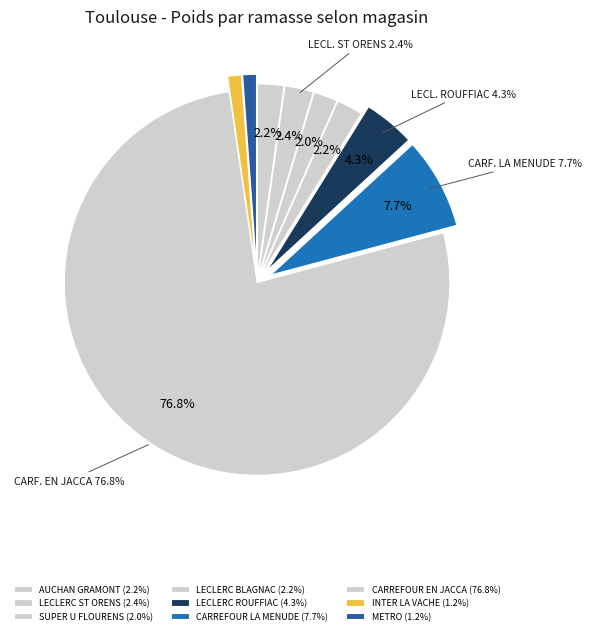

To the nearest percent, what is the average slice percentage?

11%